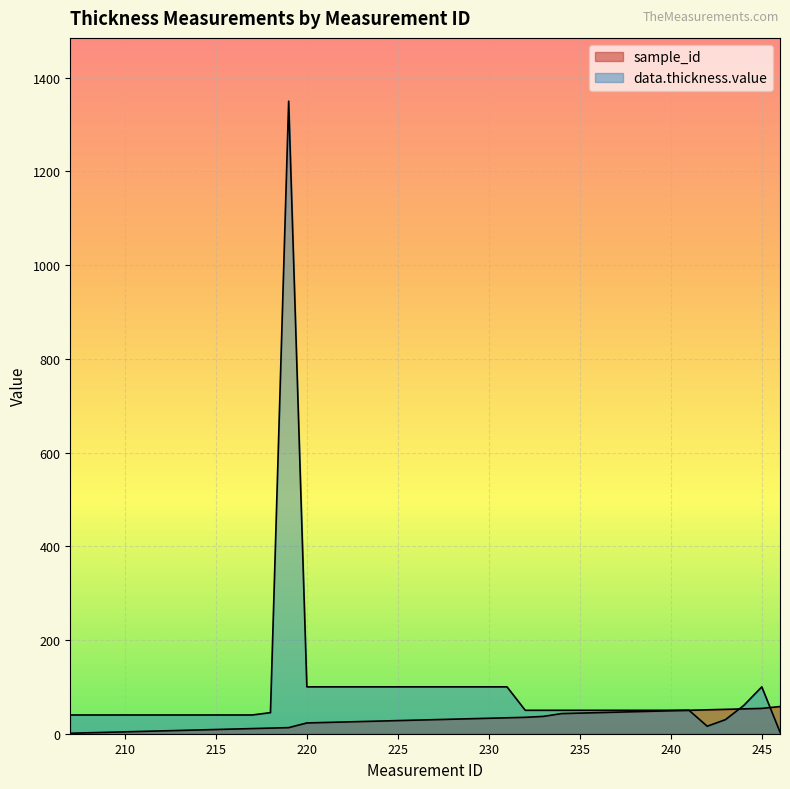

Reading left to right, what are all the values shown in this chart?

sample_id: 207=1.0	208=2.0	209=3.0	210=4.0	211=5.0	212=6.0	213=7.0	214=8.0	215=9.0	216=10.0	217=11.0	218=12.0	219=13.0	220=23.0	221=24.0	222=25.0	223=26.0	224=27.0	225=28.0	226=29.0	227=30.0	228=31.0	229=32.0	230=33.0	231=34.0	232=35.0	233=37.0	234=43.0	235=44.0	236=45.0	237=46.0	238=47.0	239=48.0	240=49.0	241=50.0	242=51.0	243=52.0	244=53.0	245=54.0	246=58.0
data.thickness.value: 207=40.0	208=40.0	209=40.0	210=40.0	211=40.0	212=40.0	213=40.0	214=40.0	215=40.0	216=40.0	217=40.0	218=45.0	219=1350.0	220=100.0	221=100.0	222=100.0	223=100.0	224=100.0	225=100.0	226=100.0	227=100.0	228=100.0	229=100.0	230=100.0	231=100.0	232=50.0	233=50.0	234=50.0	235=50.0	236=50.0	237=50.0	238=50.0	239=50.0	240=50.0	241=50.0	242=16.0	243=30.0	244=60.0	245=100.0	246=3.5